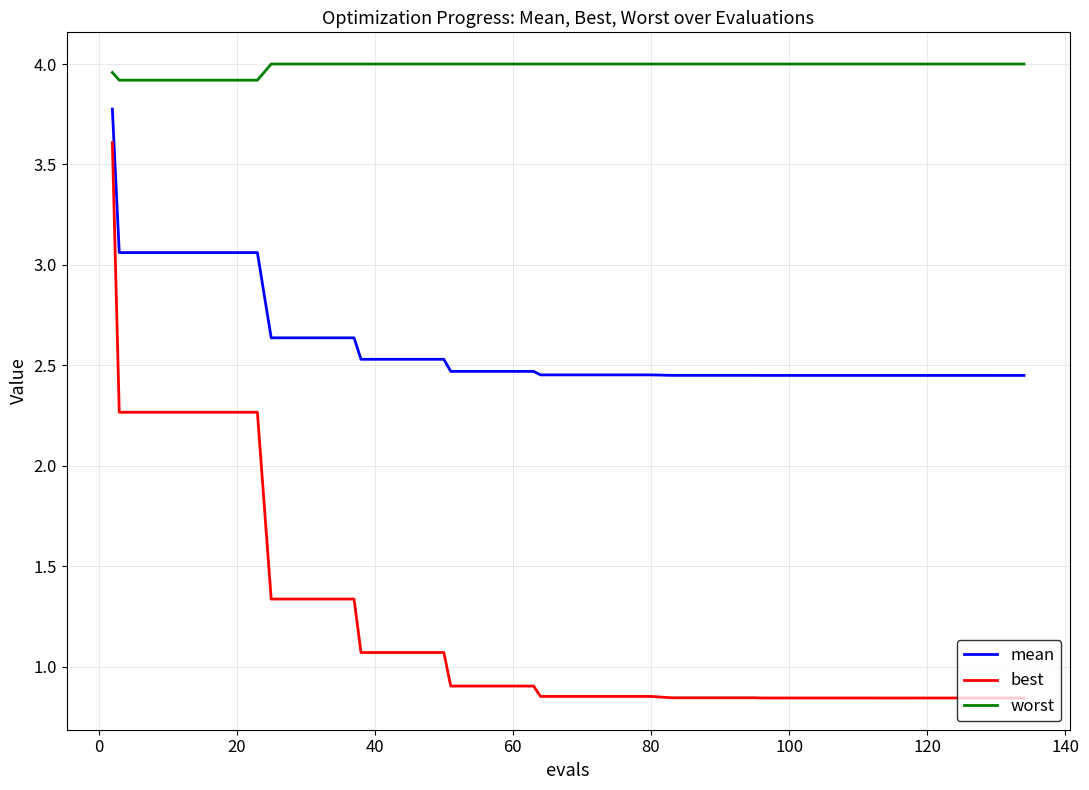

List the series in order of their peak value, lowest first.

best, mean, worst